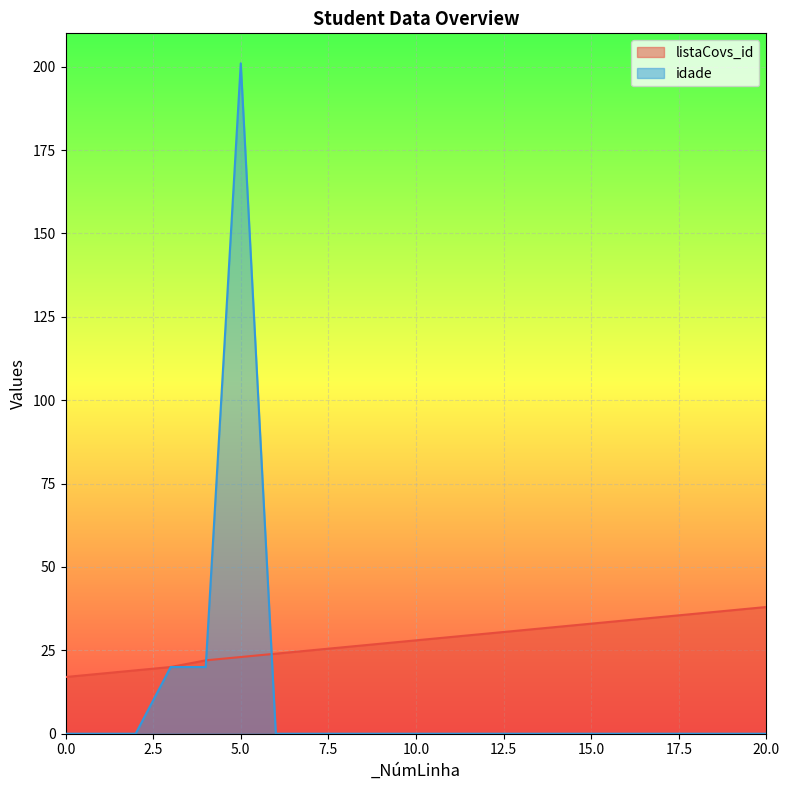

Reading right to left, list all the values displayed in this chart.

listaCovs_id: 20=38	19=37	18=36	17=35	16=34	15=33	14=32	13=31	12=30	11=29	10=28	9=27	8=26	7=25	6=24	5=23	4=22	3=20	2=19	1=18	0=17
idade: 20=0	19=0	18=0	17=0	16=0	15=0	14=0	13=0	12=0	11=0	10=0	9=0	8=0	7=0	6=0	5=201	4=20	3=20	2=0	1=0	0=0